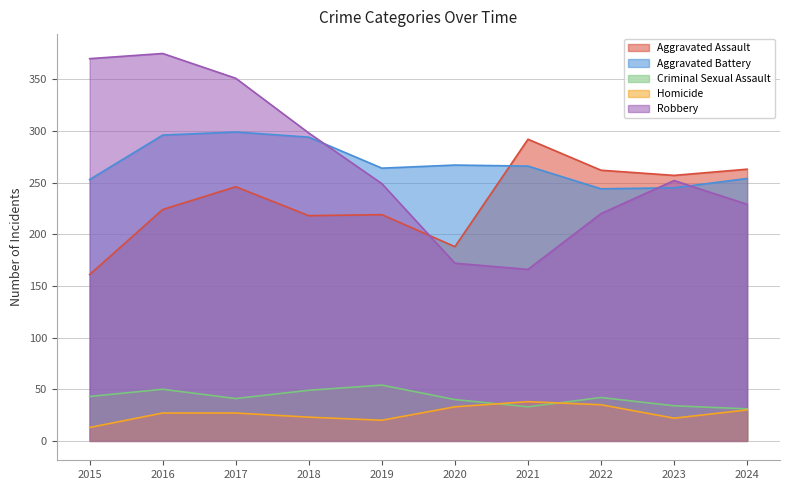

Reading right to left, transcribe all the data shown in this chart.

Aggravated Assault: 2024=263	2023=257	2022=262	2021=292	2020=188	2019=219	2018=218	2017=246	2016=224	2015=161
Aggravated Battery: 2024=254	2023=245	2022=244	2021=266	2020=267	2019=264	2018=294	2017=299	2016=296	2015=253
Criminal Sexual Assault: 2024=31	2023=34	2022=42	2021=33	2020=40	2019=54	2018=49	2017=41	2016=50	2015=43
Homicide: 2024=30	2023=22	2022=35	2021=38	2020=33	2019=20	2018=23	2017=27	2016=27	2015=13
Robbery: 2024=229	2023=252	2022=220	2021=166	2020=172	2019=249	2018=298	2017=351	2016=375	2015=370